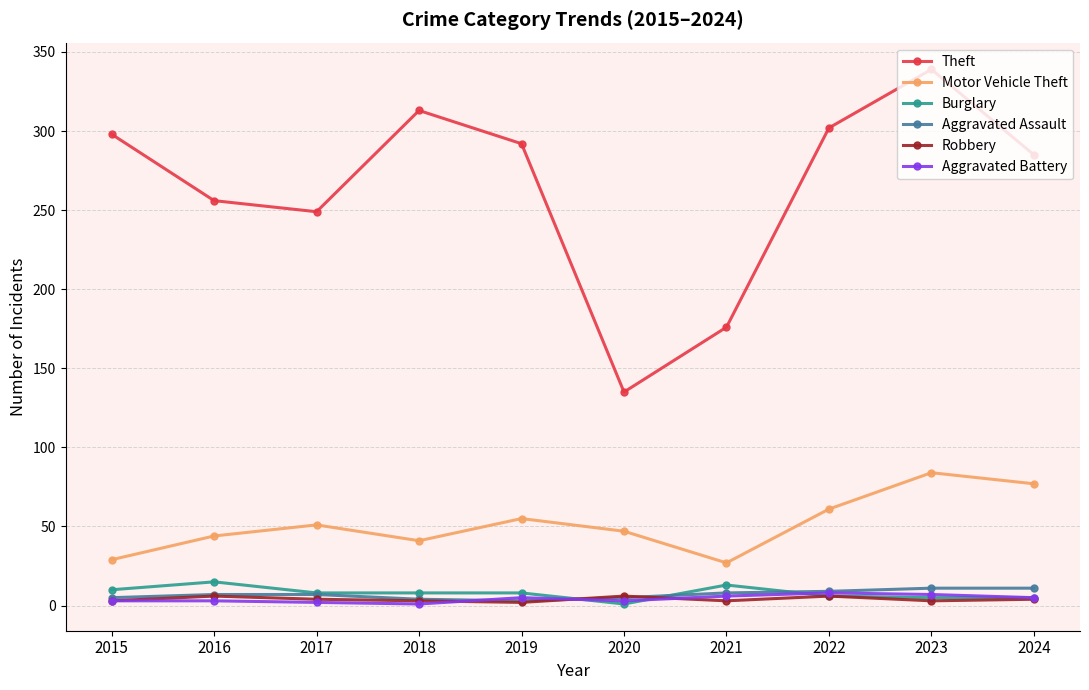

Which series has the largest range (max minus min)?

Theft